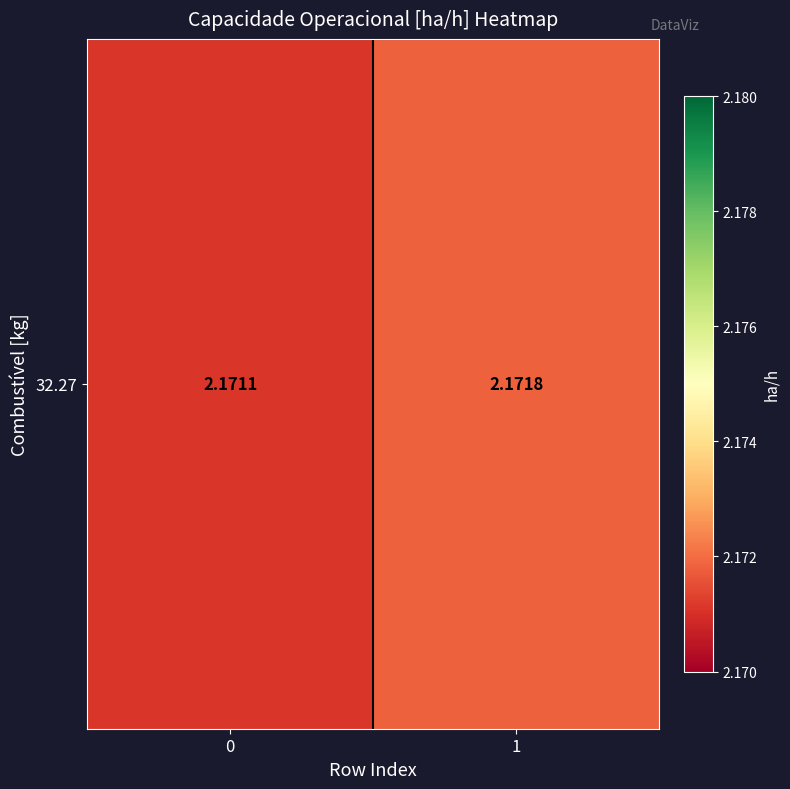

How many values are between 2 and 3?

2